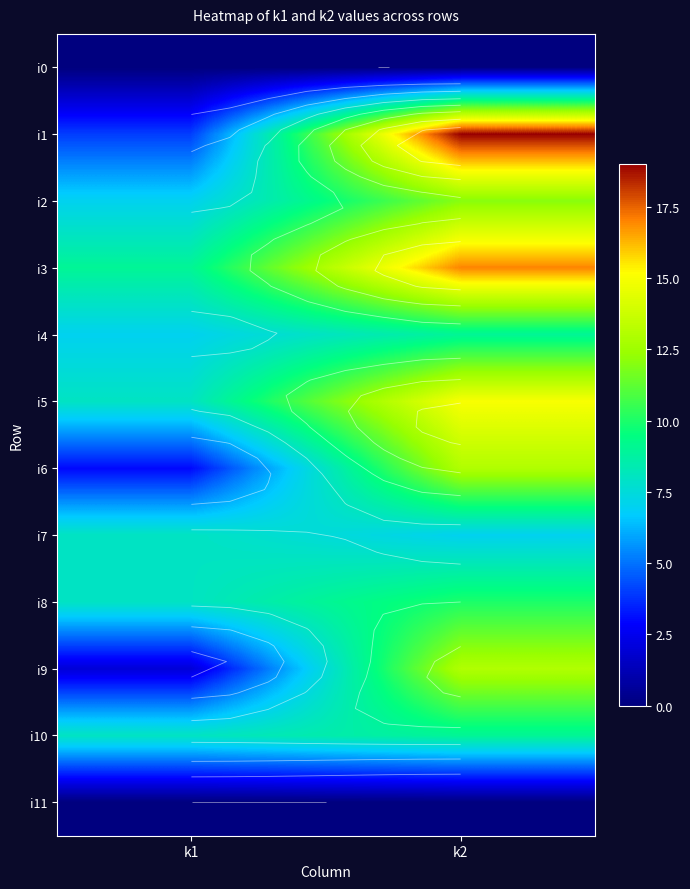

The i11 series shows 0 at k2. True or false?

True